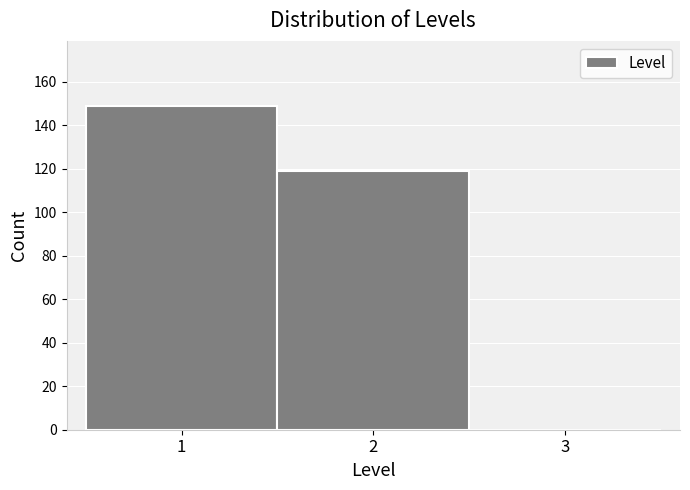

Over which range of the x-axis is the bar tallest?

0.5 to 1.5